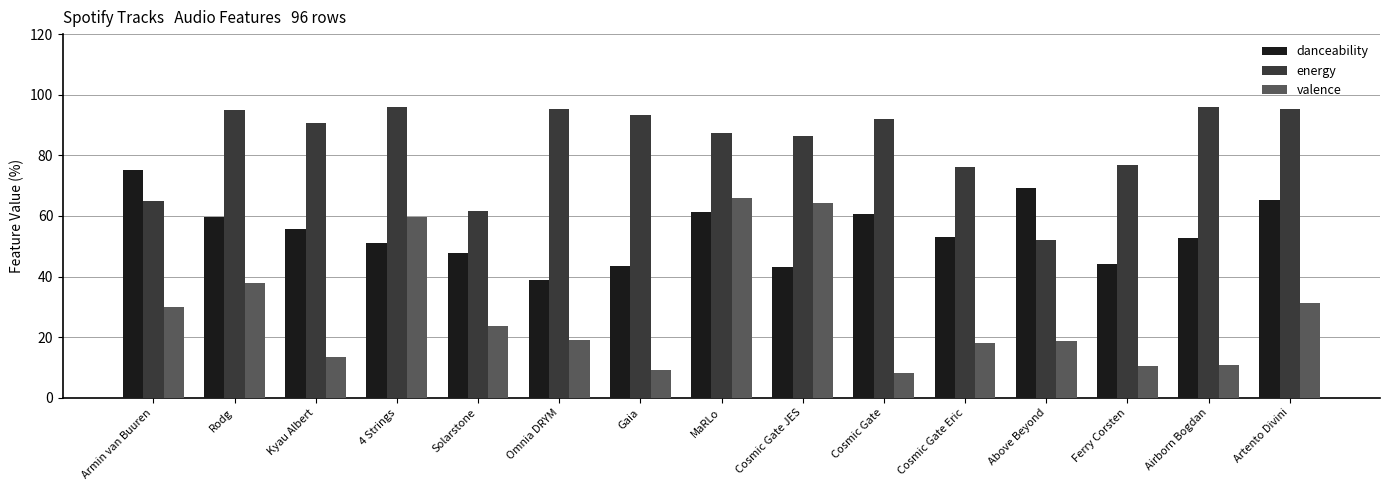

What is the value of the energy bar at the 9th from the left?

86.5